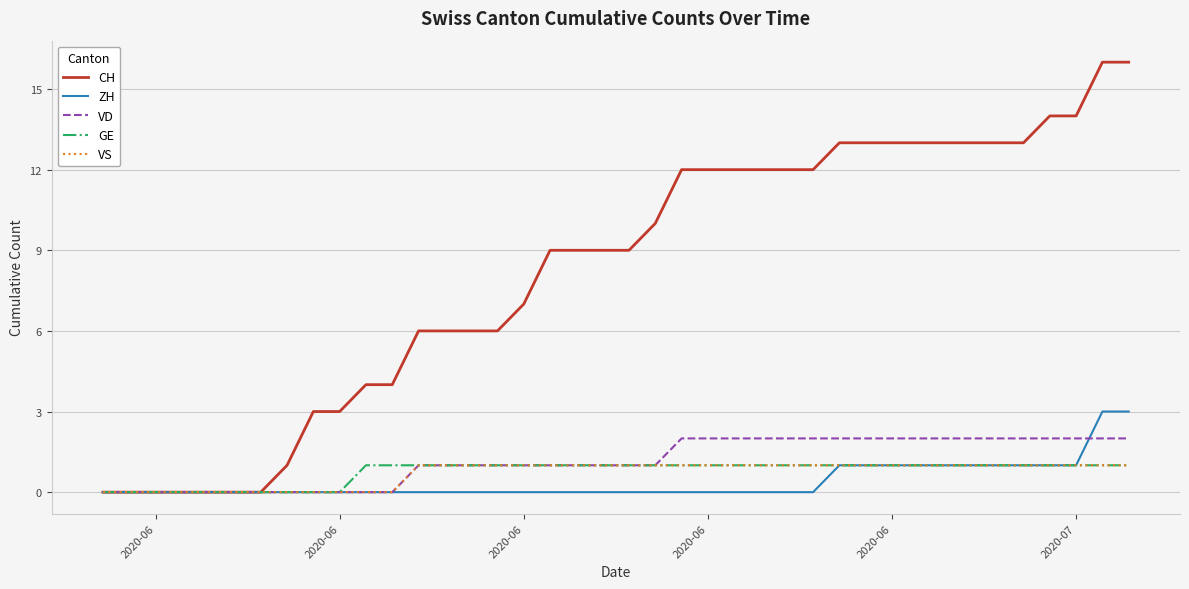

How many GE values are between 1 and 2?

30